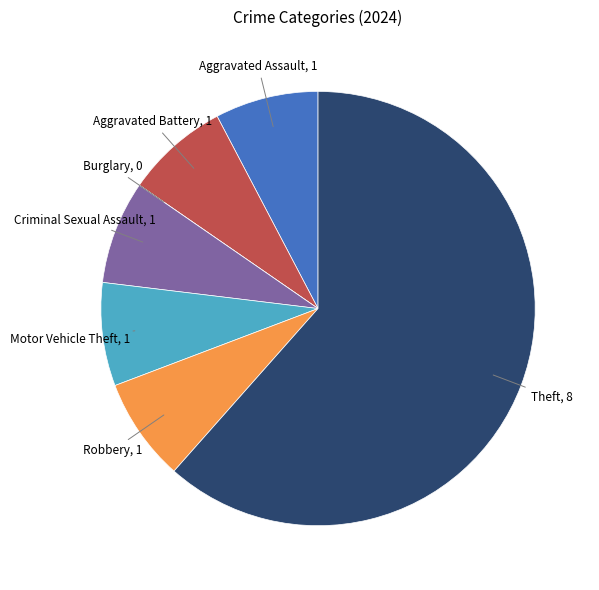

Does any single category account for the majority?

Yes